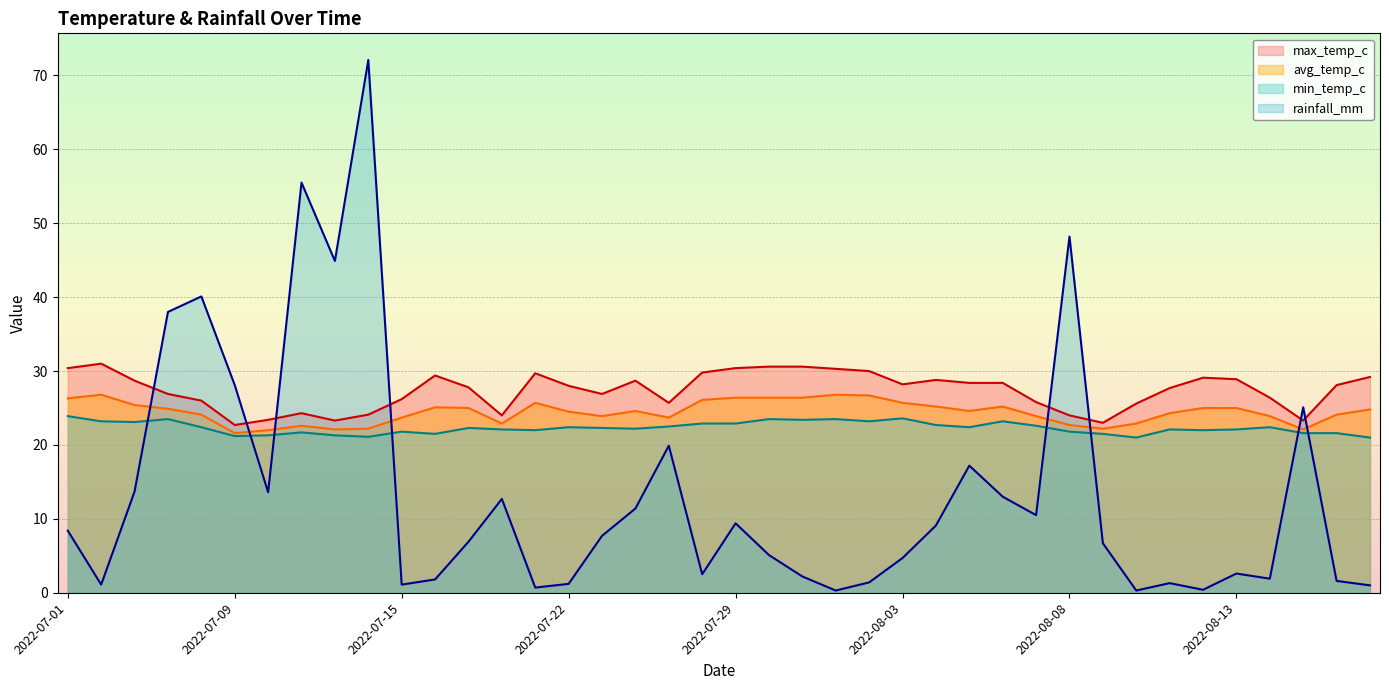

Where does the rainfall_mm series first go above 7?

2022-07-01